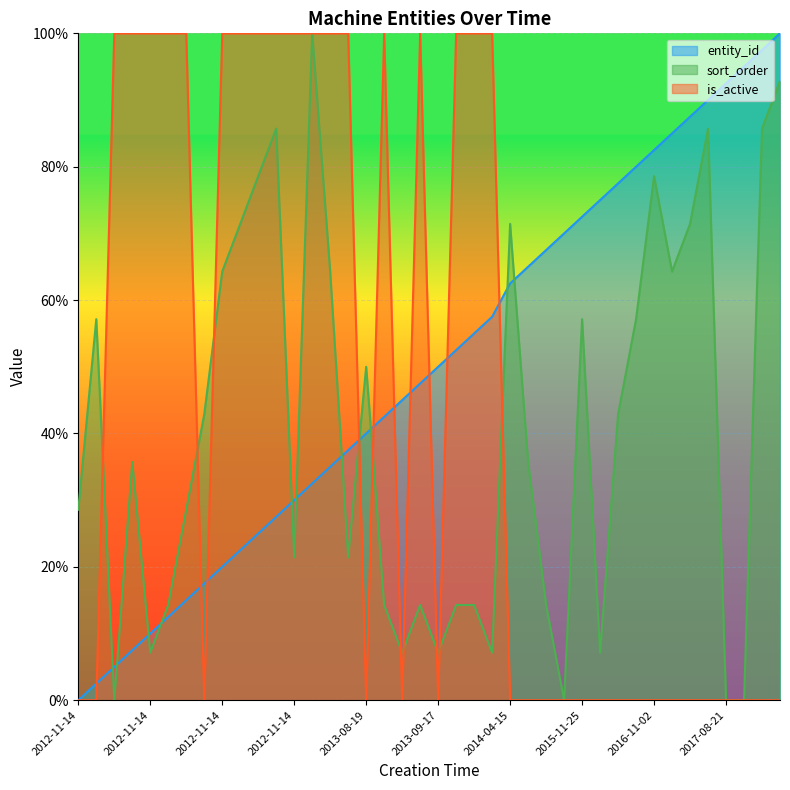

Is the value of sort_order (line) at 2012-11-14 greater than the value of is_active (line) at 29?

Yes